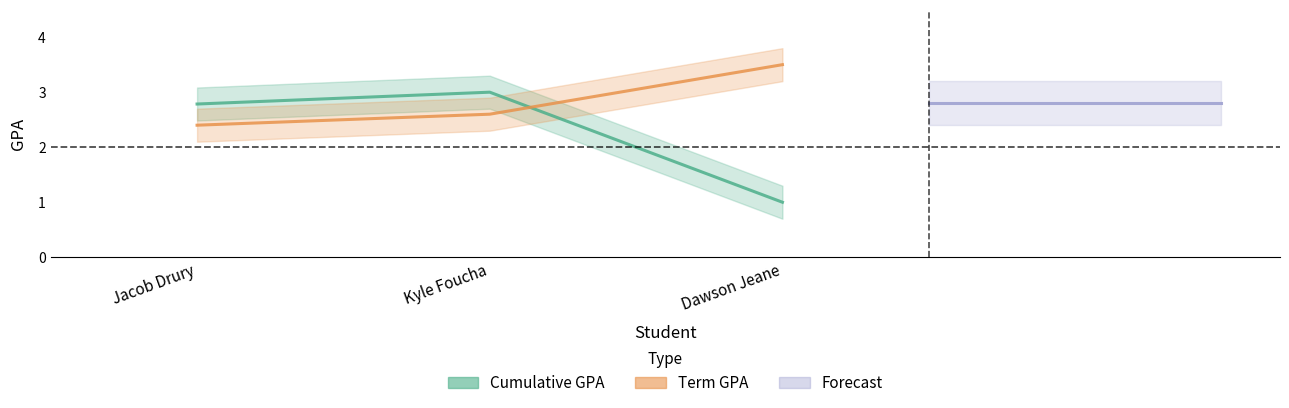

Which series has the widest spread of values?

Cumulative GPA